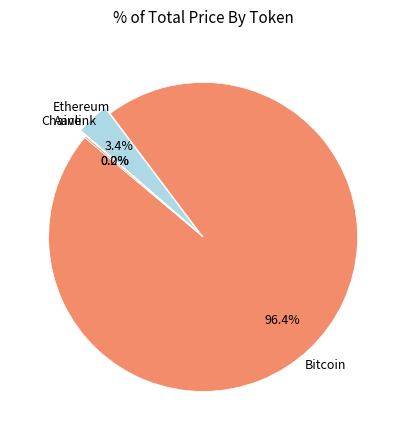

The Ethereum slice represents 3% of the pie. True or false?

True